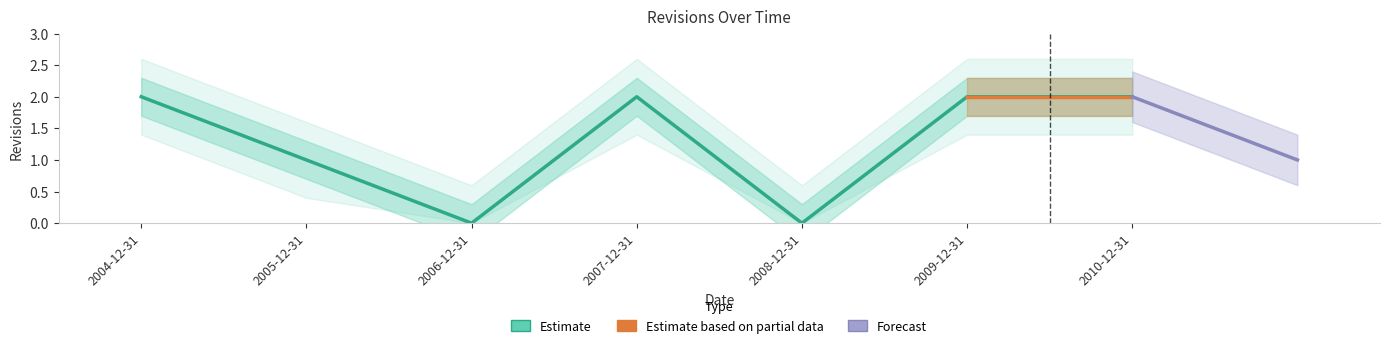

Which label corresponds to the largest value in the chart?

2004-12-31